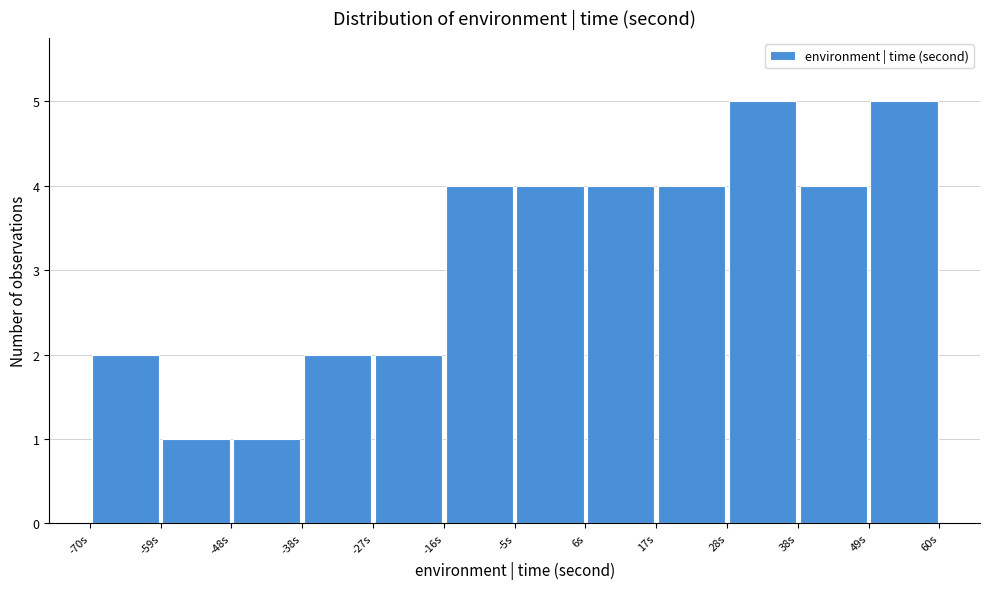

What is the height of the bar covering 28 to 38 on the x-axis? Neither the bar edges nor the heights are printed on the chart, so give them approximately, as read against the axes.

5